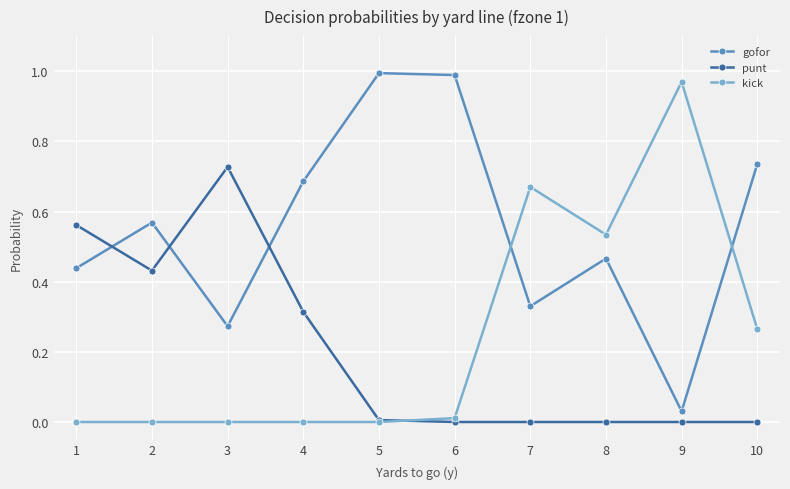

How many intersections are there between kick and gofor?

2